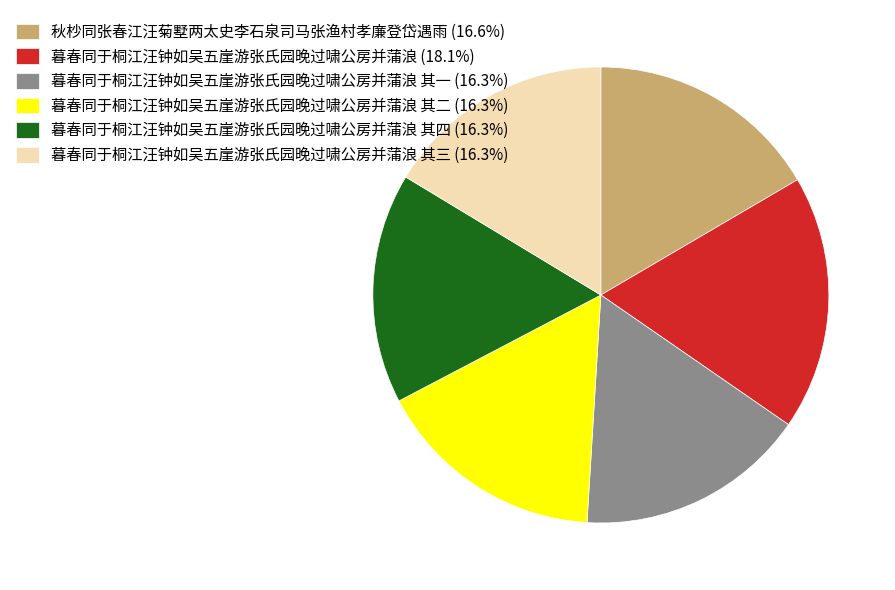

Approximately how many times larger is the value at 暮春同于桐江汪钟如吴五崖游张氏园晚过啸公房并蒲浪 其二 (16.3%) compared to 暮春同于桐江汪钟如吴五崖游张氏园晚过啸公房并蒲浪 其四 (16.3%)?

1.0